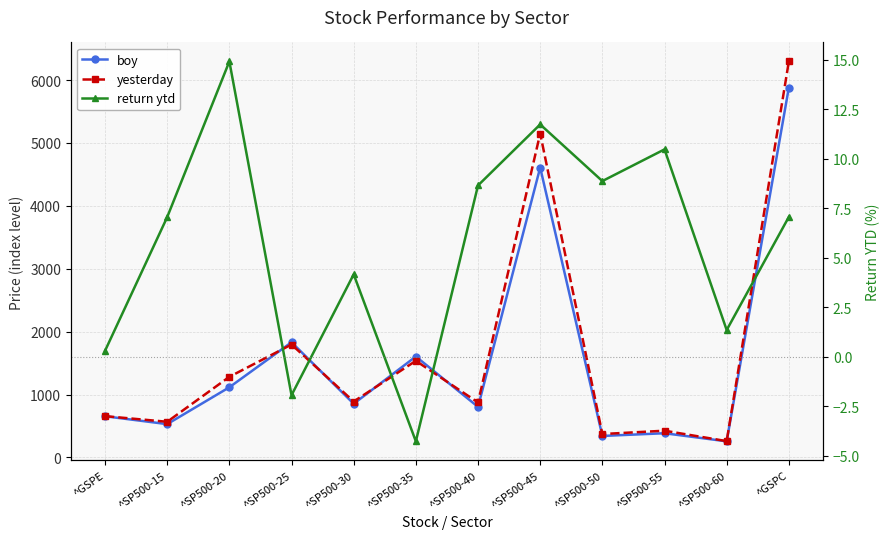

What is the label of the 3rd point from the right?

^SP500-55